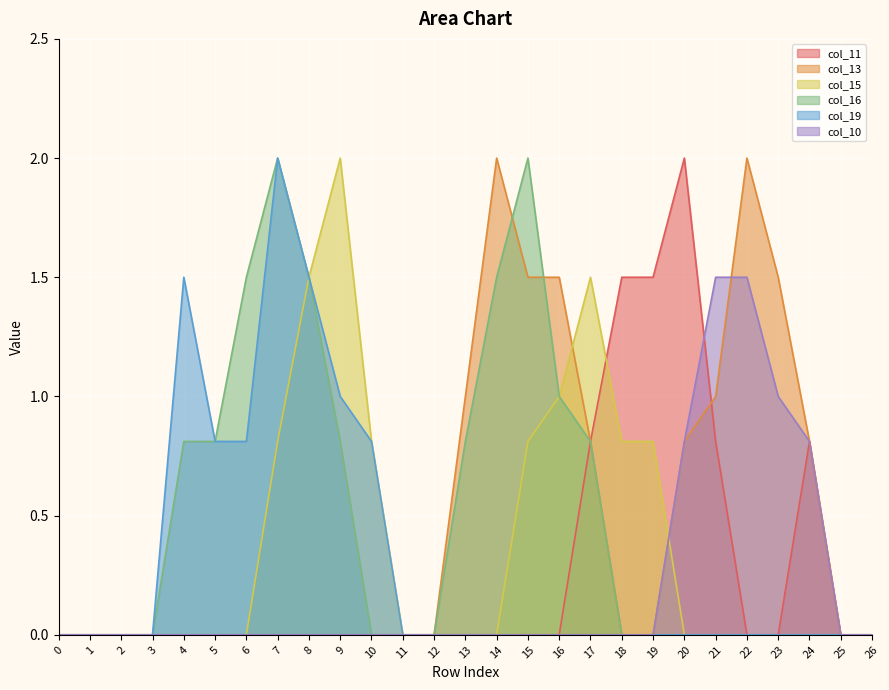

At which category does col_11 reach its first local peak?

20